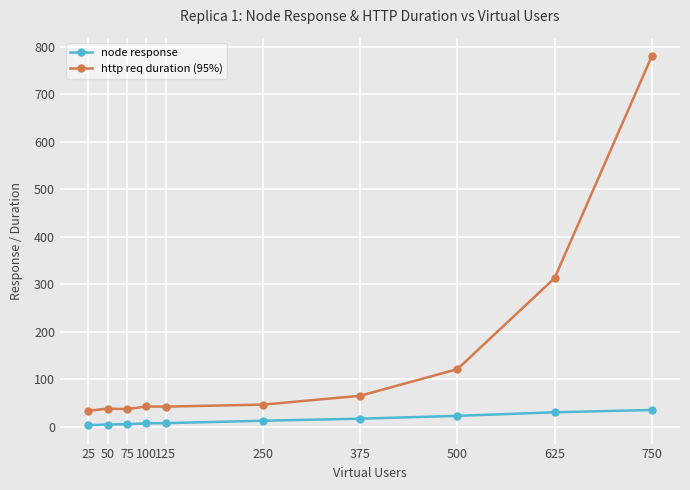

What is the difference between the highest and lowest values at 375?

48.3